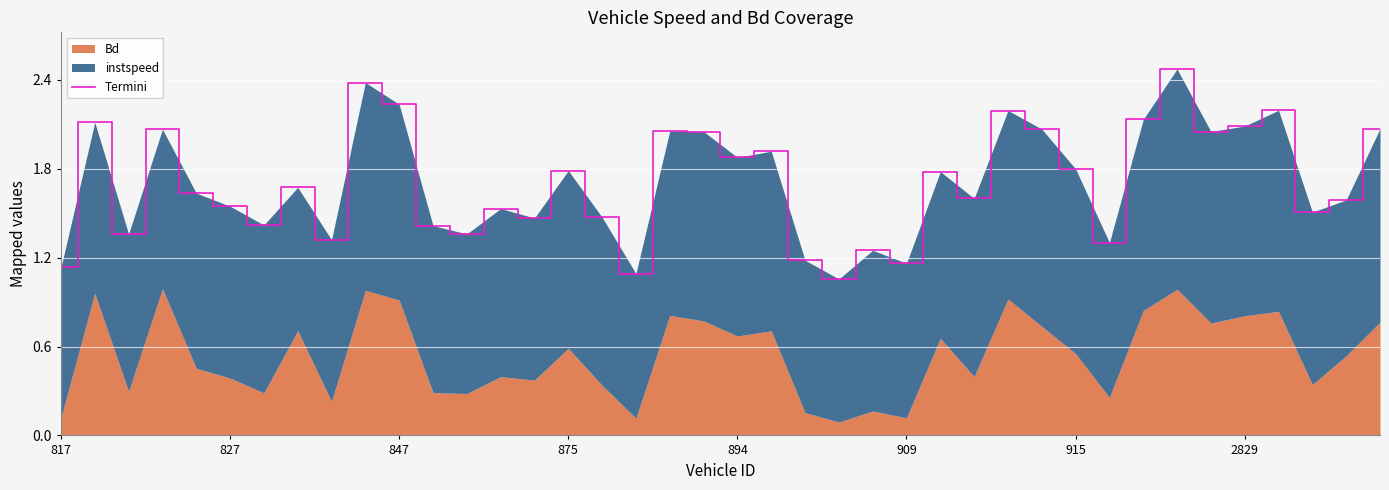

True or false: the data has more than 0 interior local peaks.

True